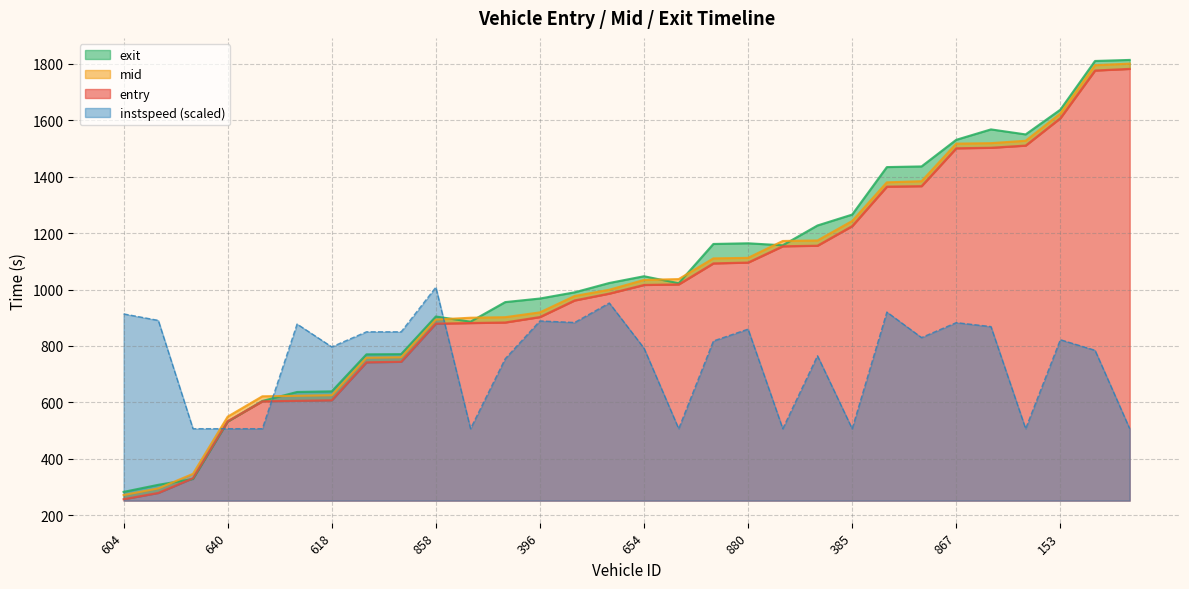

What is the sum of the exit values at 396 and 653?

1854.3